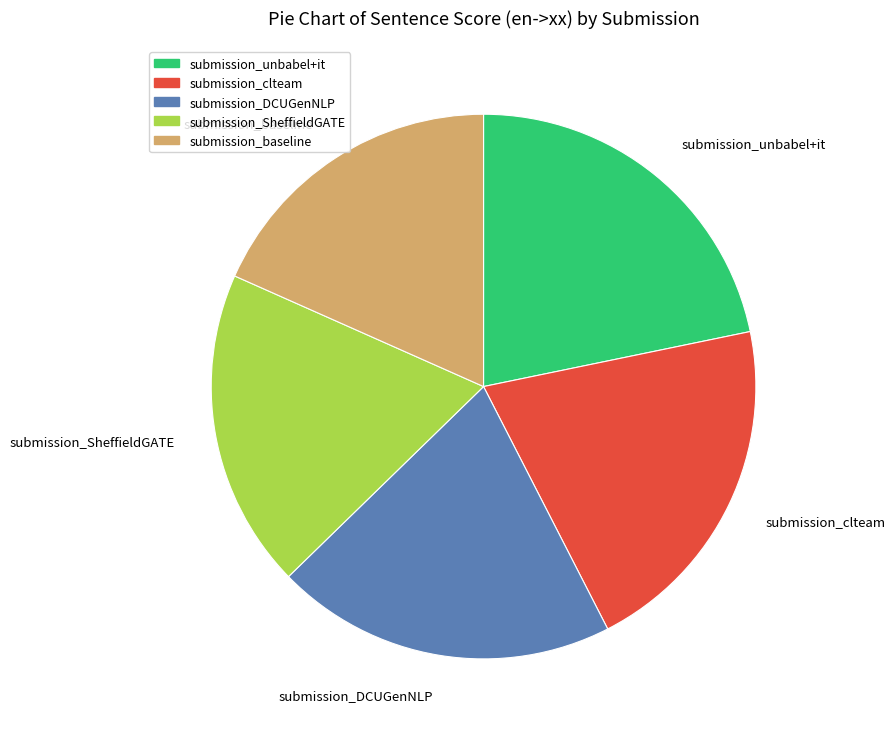

Combined, do submission_unbabel+it and submission_DCUGenNLP account for over 50%?

No